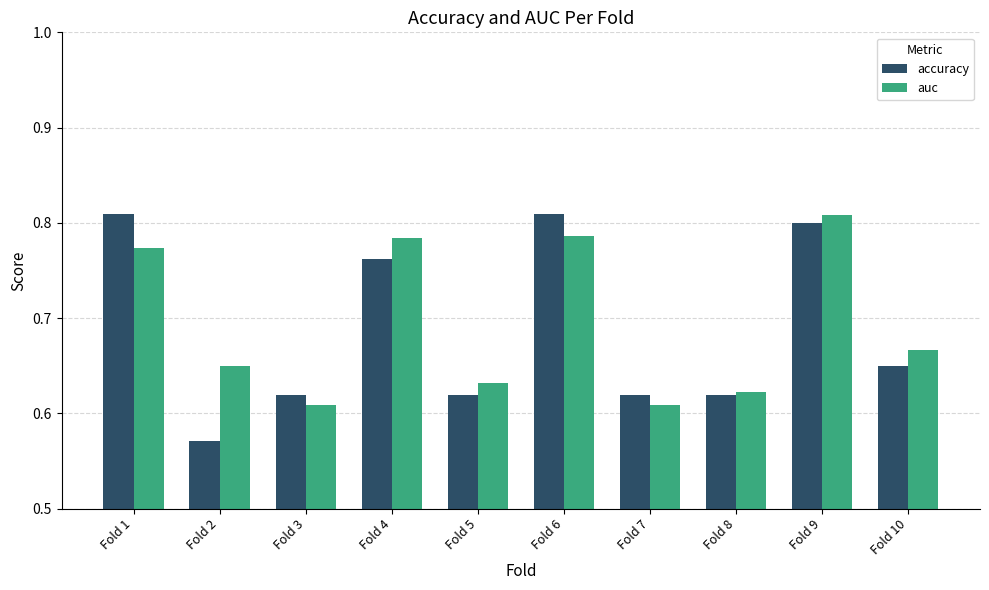

The accuracy series shows 0.9 at Fold 2. True or false?

False